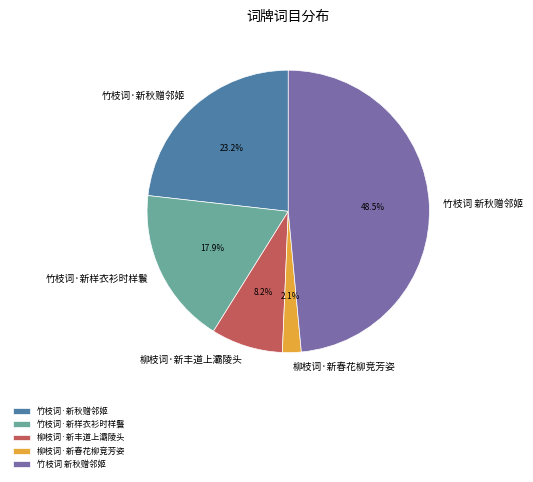

How many segments does this pie chart have?

5